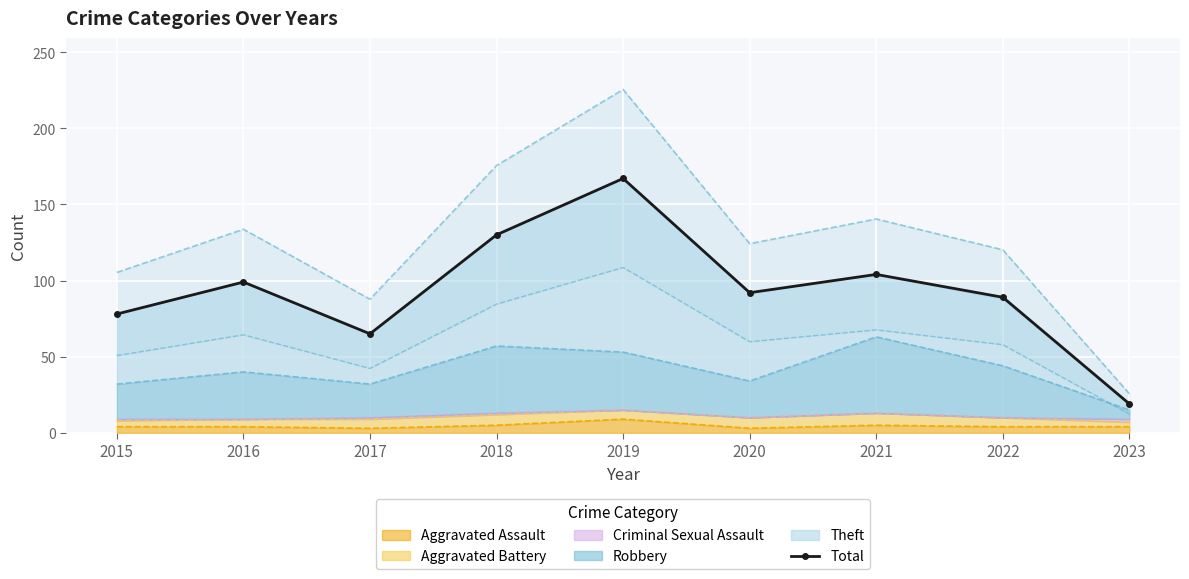

Which has a higher value, 2016 or 2021?

2021